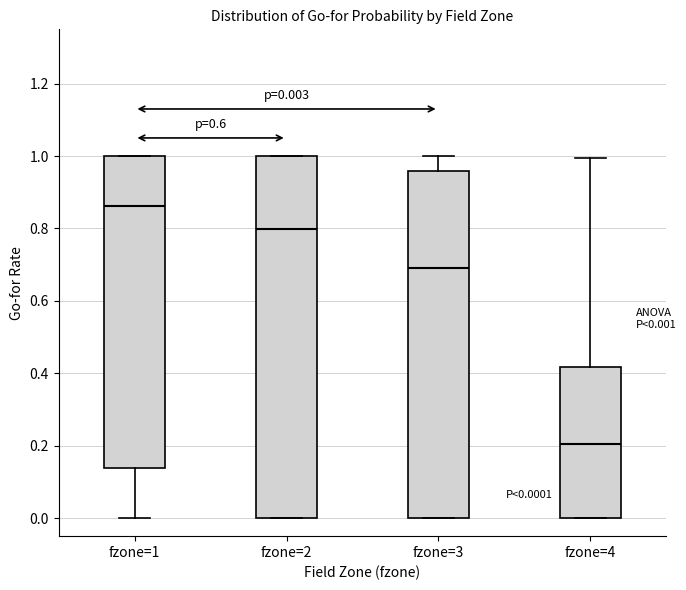

Comparing the boxes themselves (not the whiskers), which one is the tallest?

fzone=2